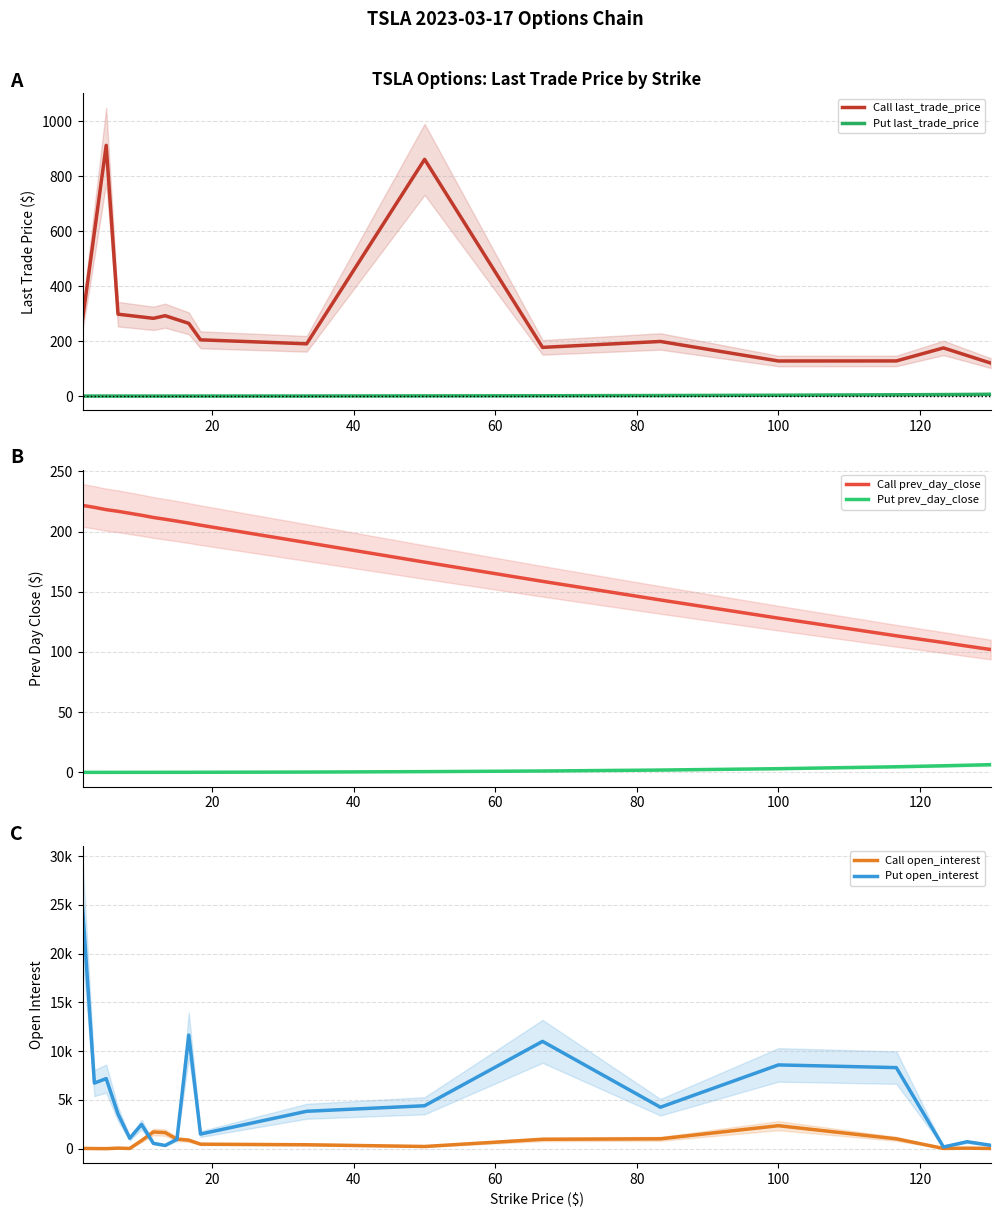

What is the maximum value for Call prev_day_close?

221.7